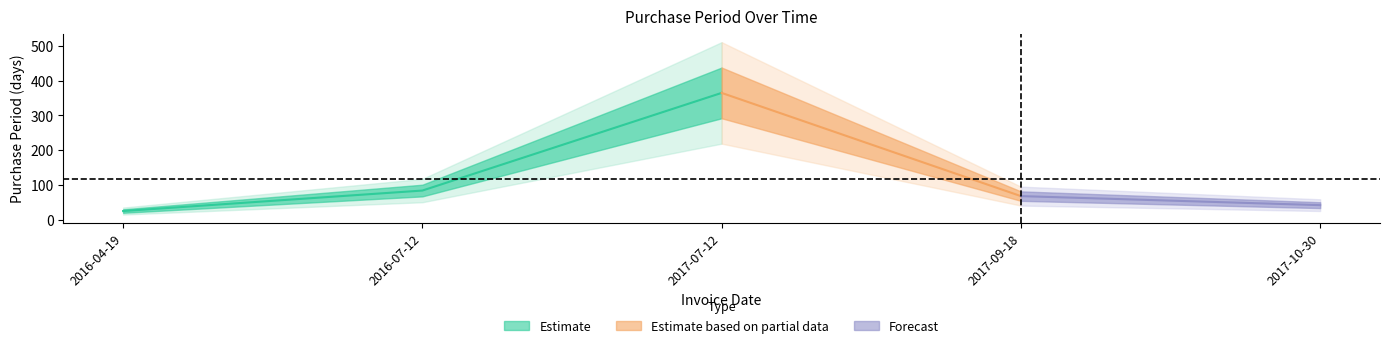

What position from the right is 2017-07-12?

3